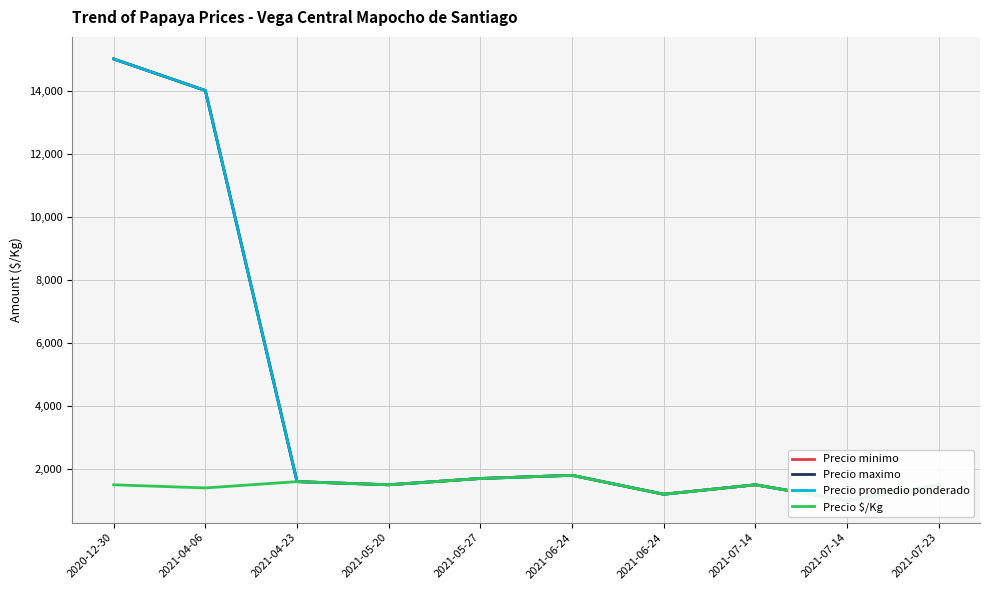

What is the maximum value for Precio $/Kg?

1800